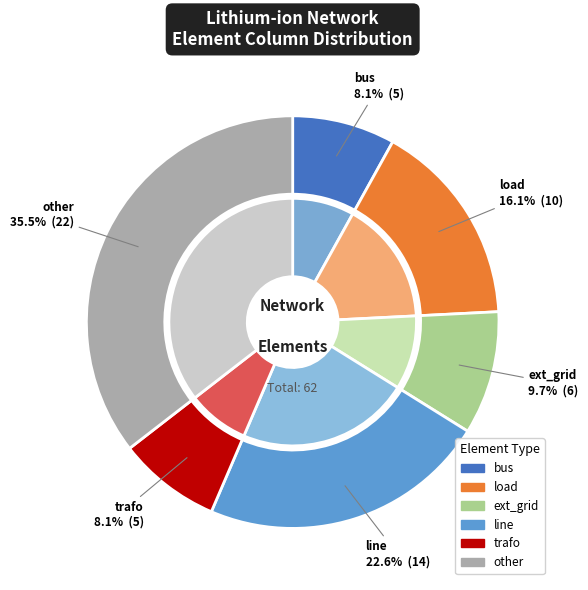

Between line and load, which is larger?

line